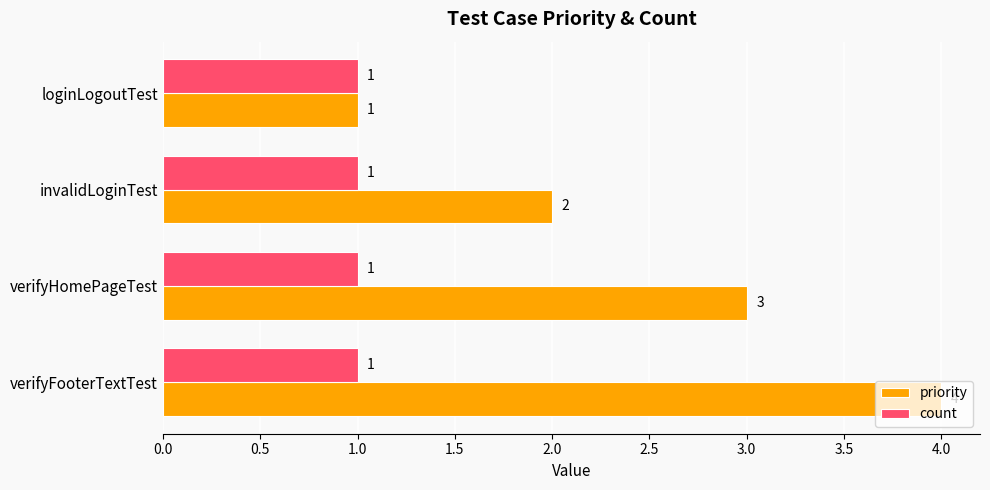

What is the difference between the highest and lowest values at verifyFooterTextTest?

3